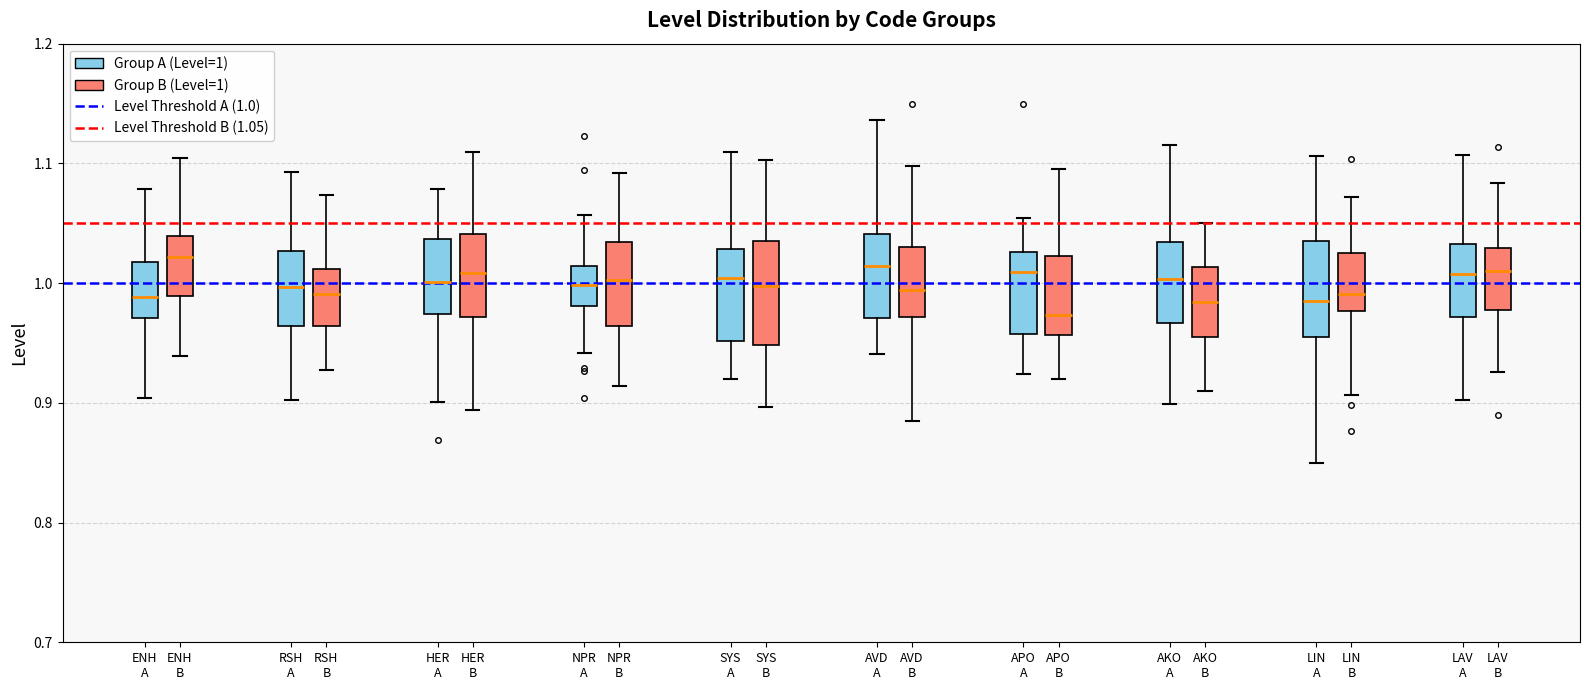

Reading left to right, transcribe this box plot: for each box, give where its median line is, the range the box spans, and where its two whiskers end, as read against the y-axis. The values are not printed on the chart, so give them approximately, as read against the axis.

ENH A (Group A (Level=1)): median 0.99, box 0.97 to 1.02, whiskers 0.90 to 1.08
ENH A (Group B (Level=1)): median 1.02, box 0.99 to 1.04, whiskers 0.94 to 1.10
RSH A (Group A (Level=1)): median 1.00, box 0.96 to 1.03, whiskers 0.90 to 1.09
RSH A (Group B (Level=1)): median 0.99, box 0.96 to 1.01, whiskers 0.93 to 1.07
HER A (Group A (Level=1)): median 1.00, box 0.97 to 1.04, whiskers 0.90 to 1.08
HER A (Group B (Level=1)): median 1.01, box 0.97 to 1.04, whiskers 0.89 to 1.11
NPR A (Group A (Level=1)): median 1.00, box 0.98 to 1.01, whiskers 0.94 to 1.06
NPR A (Group B (Level=1)): median 1.00, box 0.96 to 1.03, whiskers 0.91 to 1.09
SYS A (Group A (Level=1)): median 1.00, box 0.95 to 1.03, whiskers 0.92 to 1.11
SYS A (Group B (Level=1)): median 1.00, box 0.95 to 1.04, whiskers 0.90 to 1.10
AVD A (Group A (Level=1)): median 1.01, box 0.97 to 1.04, whiskers 0.94 to 1.14
AVD A (Group B (Level=1)): median 0.99, box 0.97 to 1.03, whiskers 0.88 to 1.10
APO A (Group A (Level=1)): median 1.01, box 0.96 to 1.03, whiskers 0.92 to 1.05
APO A (Group B (Level=1)): median 0.97, box 0.96 to 1.02, whiskers 0.92 to 1.10
AKO A (Group A (Level=1)): median 1.00, box 0.97 to 1.03, whiskers 0.90 to 1.12
AKO A (Group B (Level=1)): median 0.98, box 0.96 to 1.01, whiskers 0.91 to 1.05
LIN A (Group A (Level=1)): median 0.99, box 0.96 to 1.04, whiskers 0.85 to 1.11
LIN A (Group B (Level=1)): median 0.99, box 0.98 to 1.02, whiskers 0.91 to 1.07
LAV A (Group A (Level=1)): median 1.01, box 0.97 to 1.03, whiskers 0.90 to 1.11
LAV A (Group B (Level=1)): median 1.01, box 0.98 to 1.03, whiskers 0.93 to 1.08